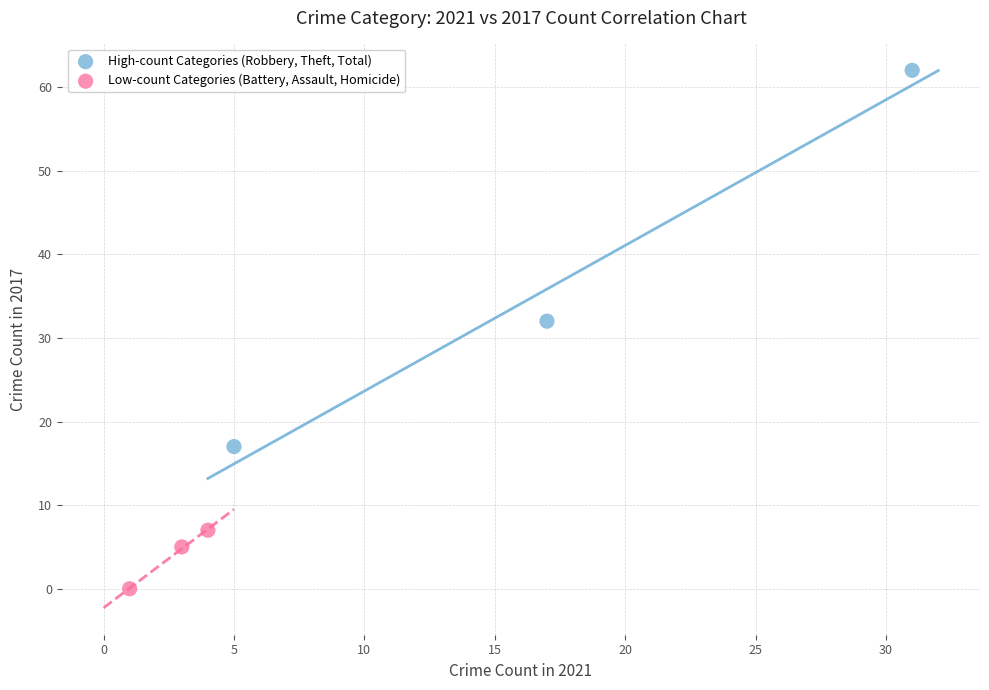

Which series has the widest spread of Y values?

High-count Categories (Robbery, Theft, Total)